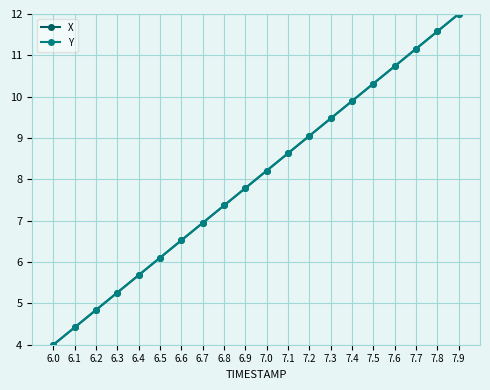

True or false: Y has a value of 7.2 at 7.9.

False